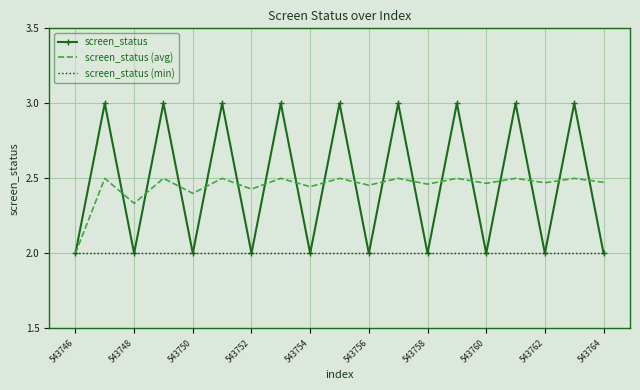

Rank the series by their maximum value, from highest to lowest.

screen_status, screen_status (avg), screen_status (min)